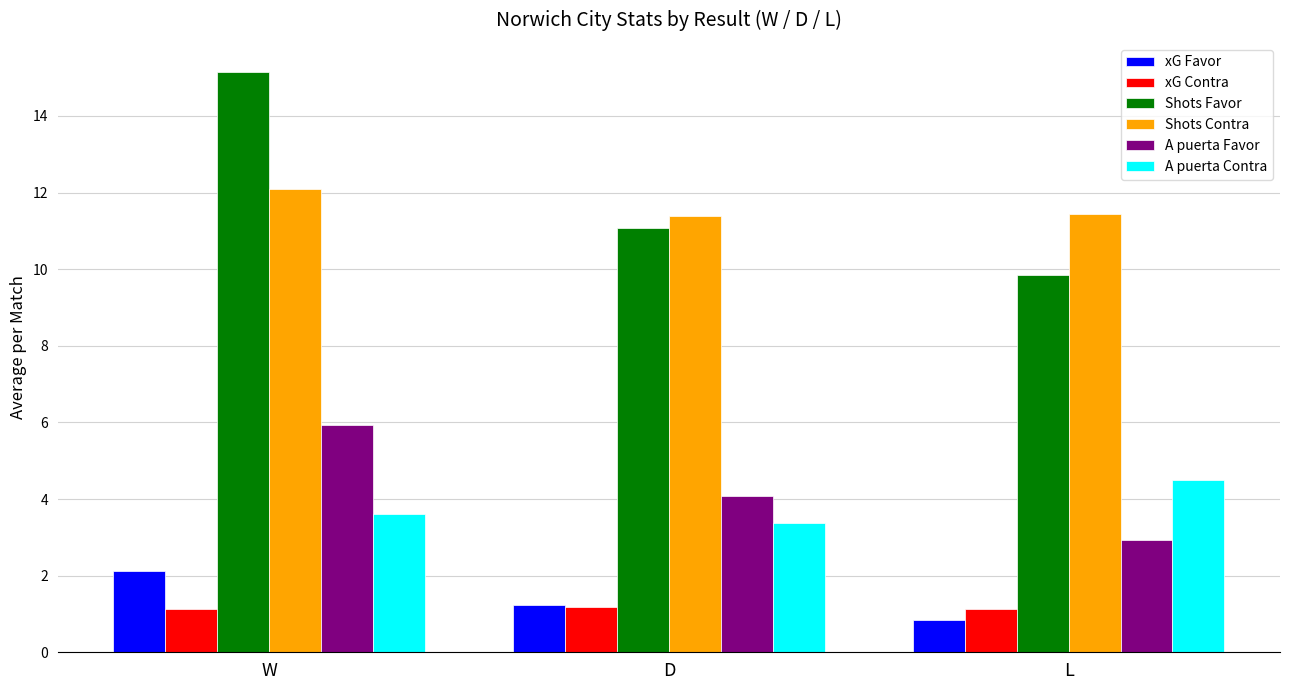

Which series changed the most between W and D?

Shots Favor